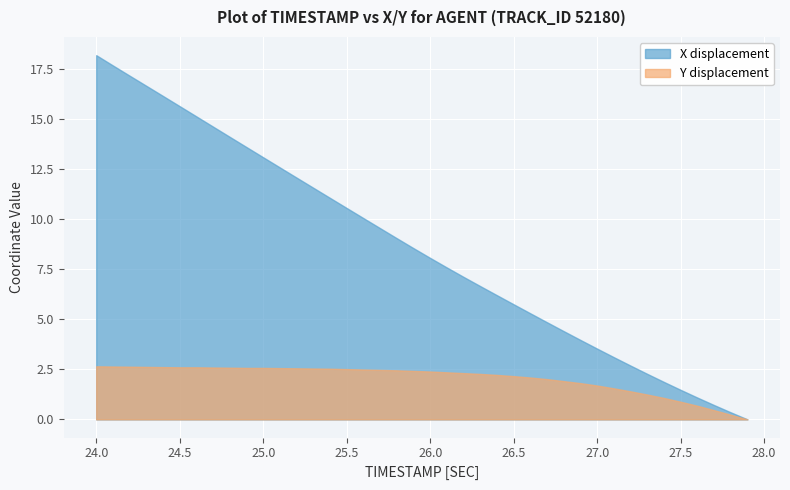

What is the highest value of the X displacement series?

18.2